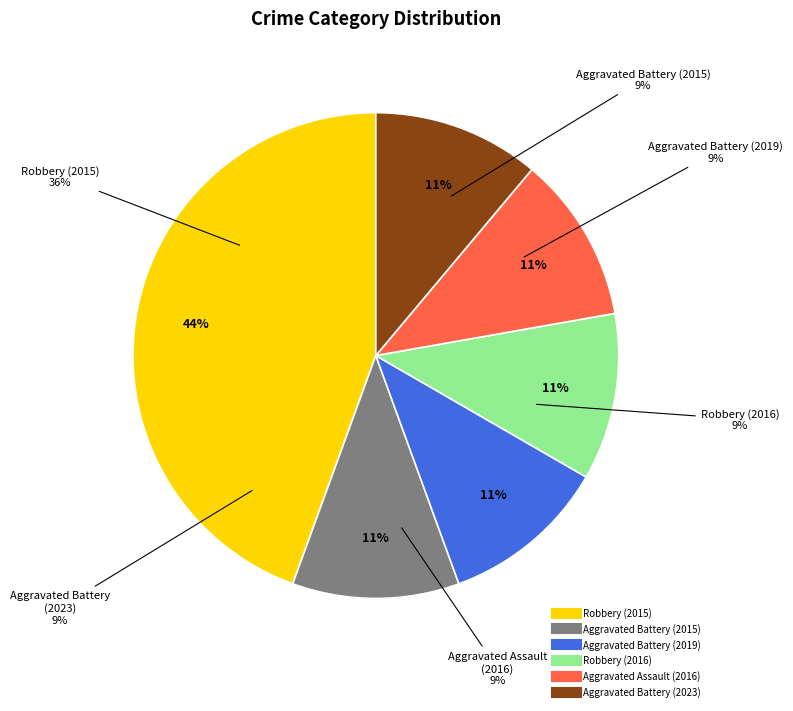

What portion of the pie excludes Robbery (2015)?

55.6%